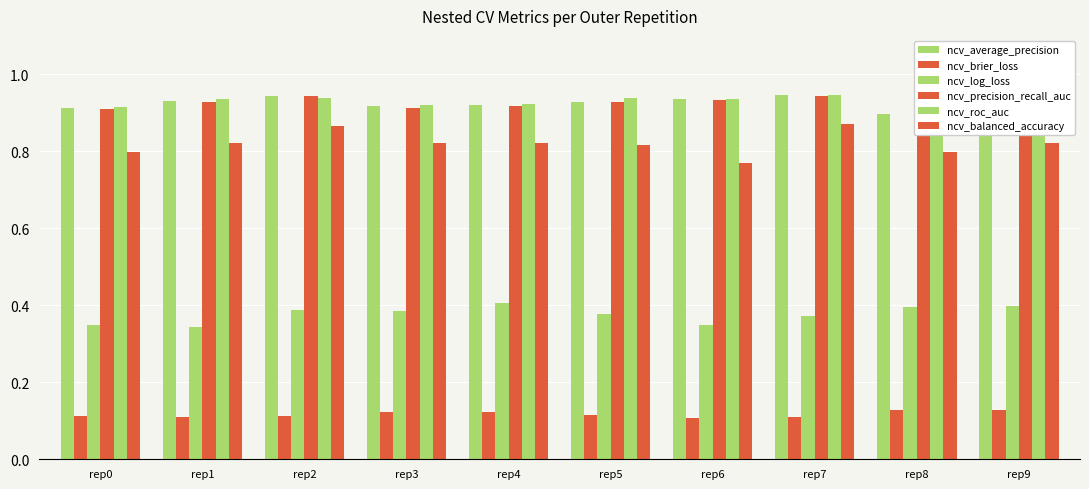

What is the difference between the highest and lowest values at rep7?

0.8